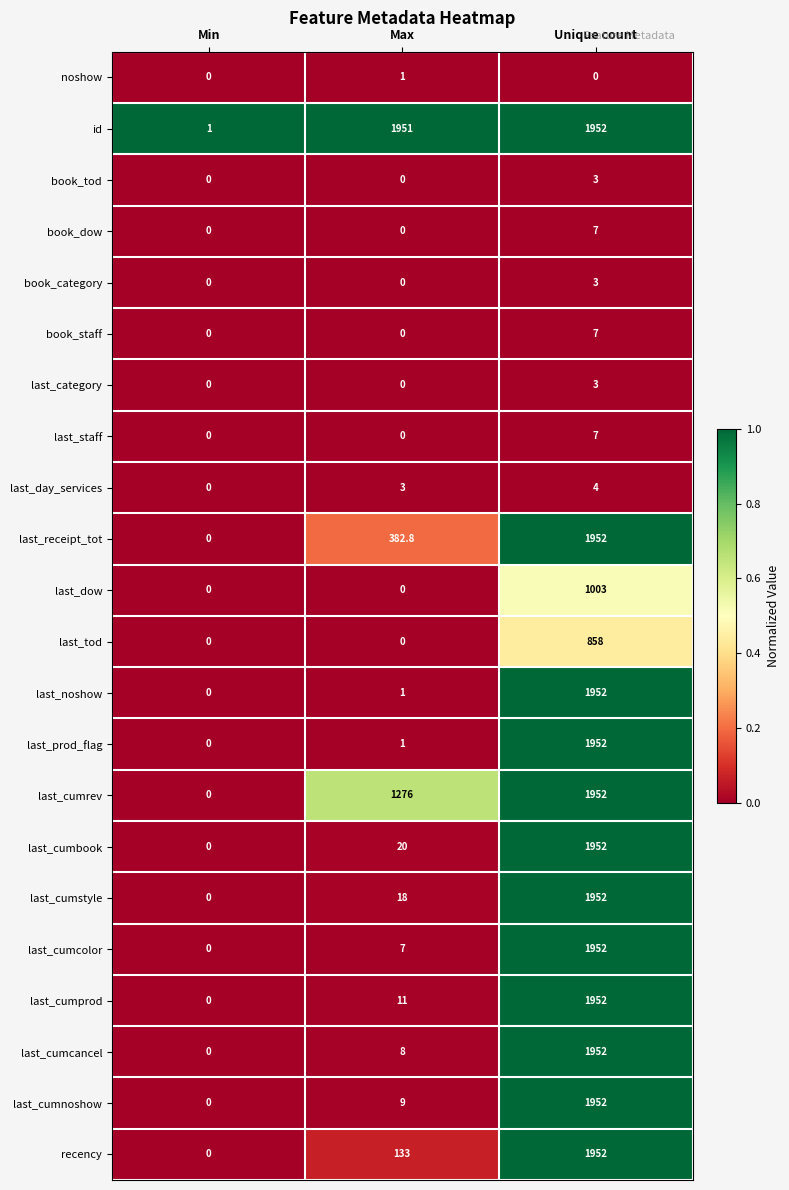

Between Min and Max, which series saw the biggest shift?

id